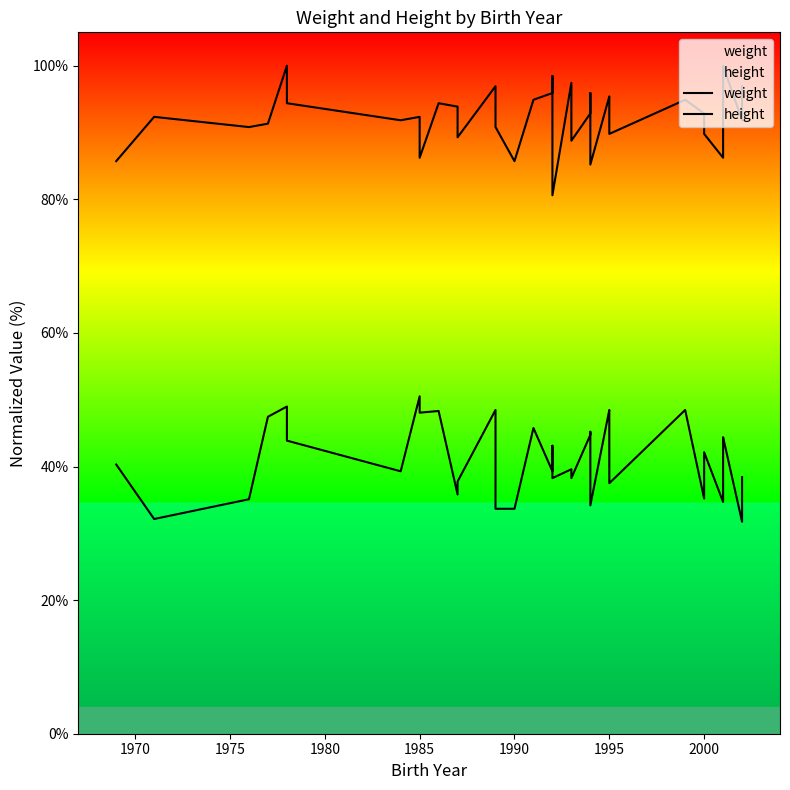

Does the chart have visible grid lines?

No